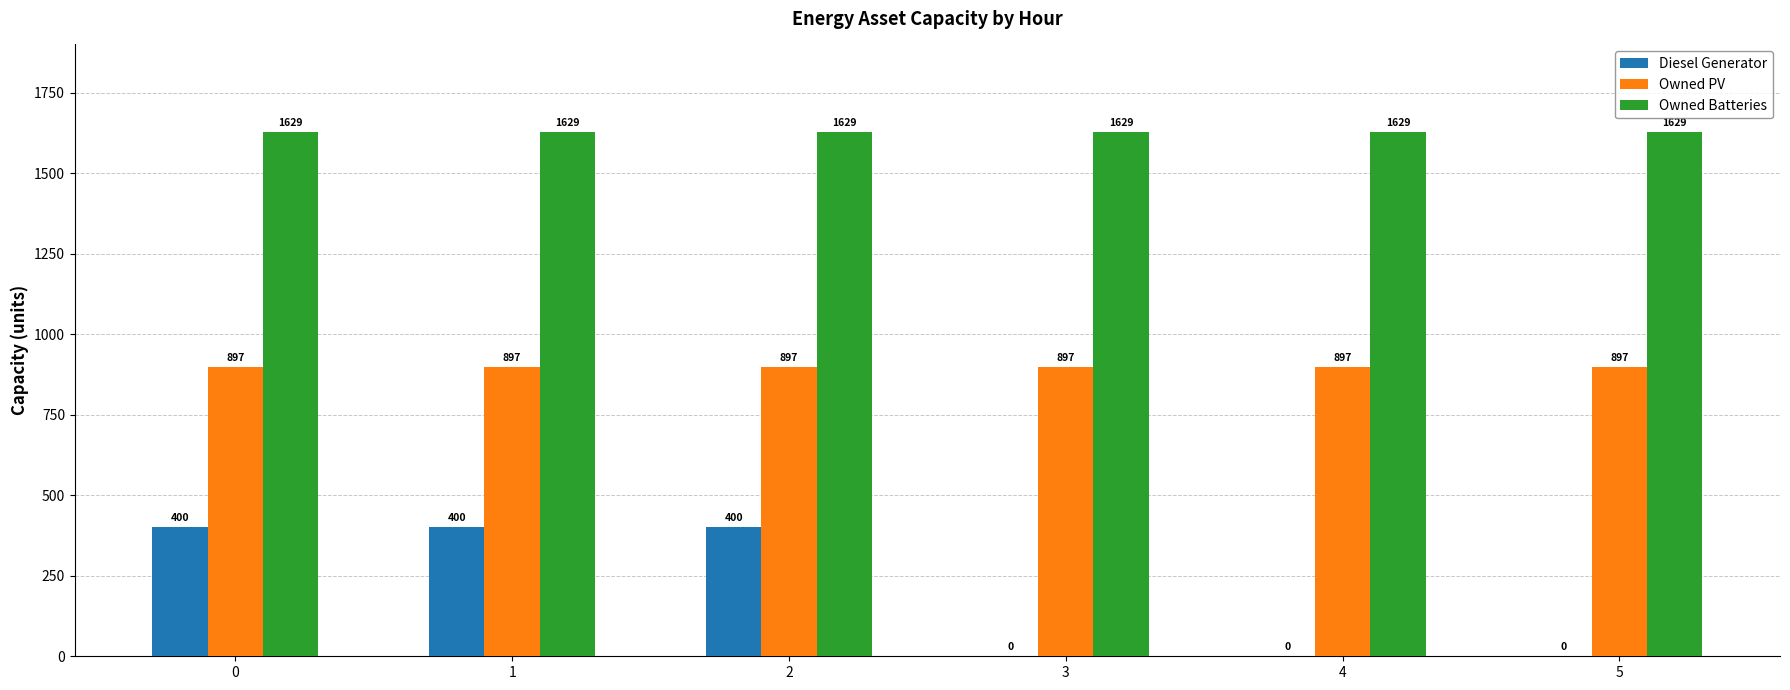

How many Diesel Generator values are between 0 and 400?

6